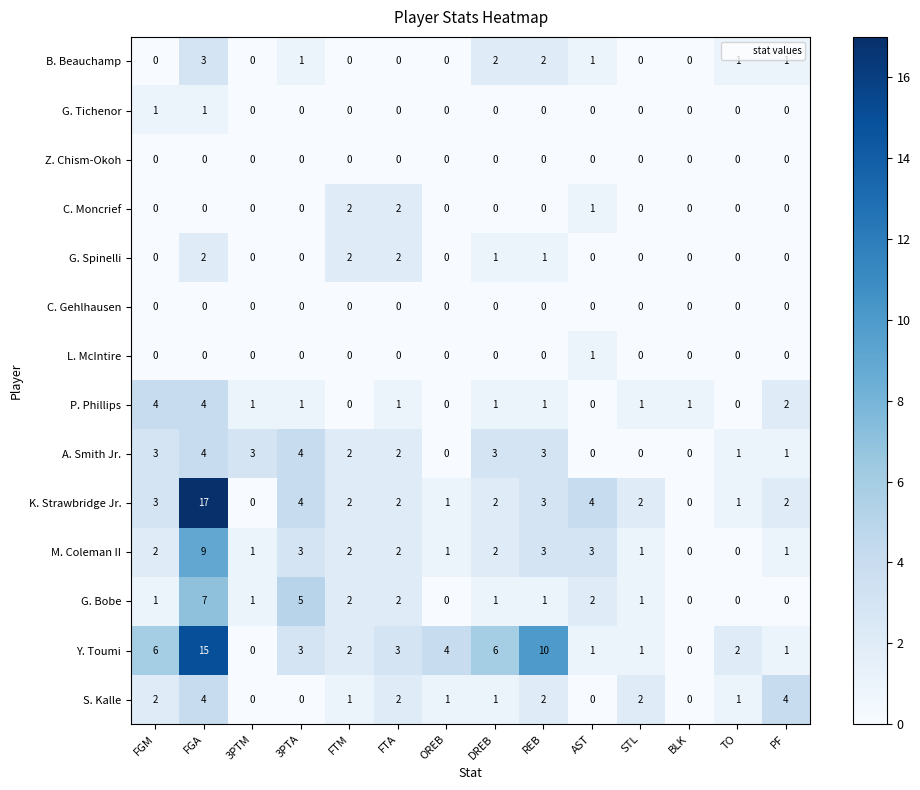

What is the greatest value displayed?

17